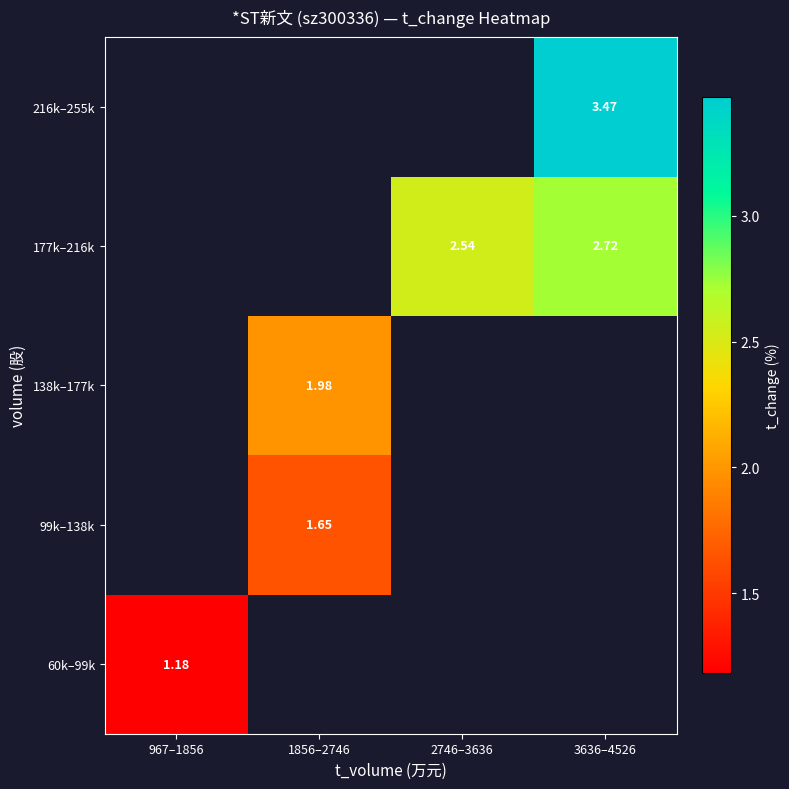

Is the value of 138k–177k at 1856–2746 greater than the value of 99k–138k at 1856–2746?

Yes